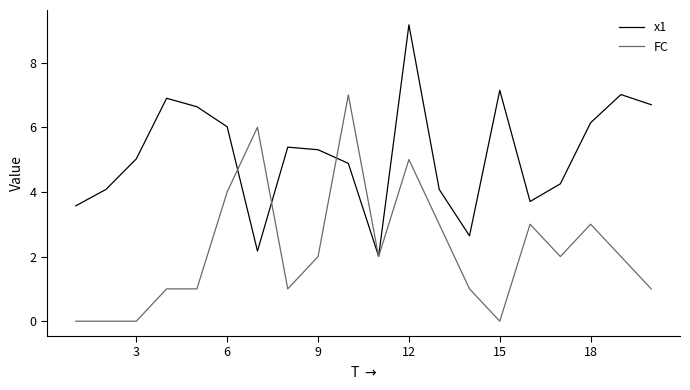

Which series has the largest total across all categories?

x1